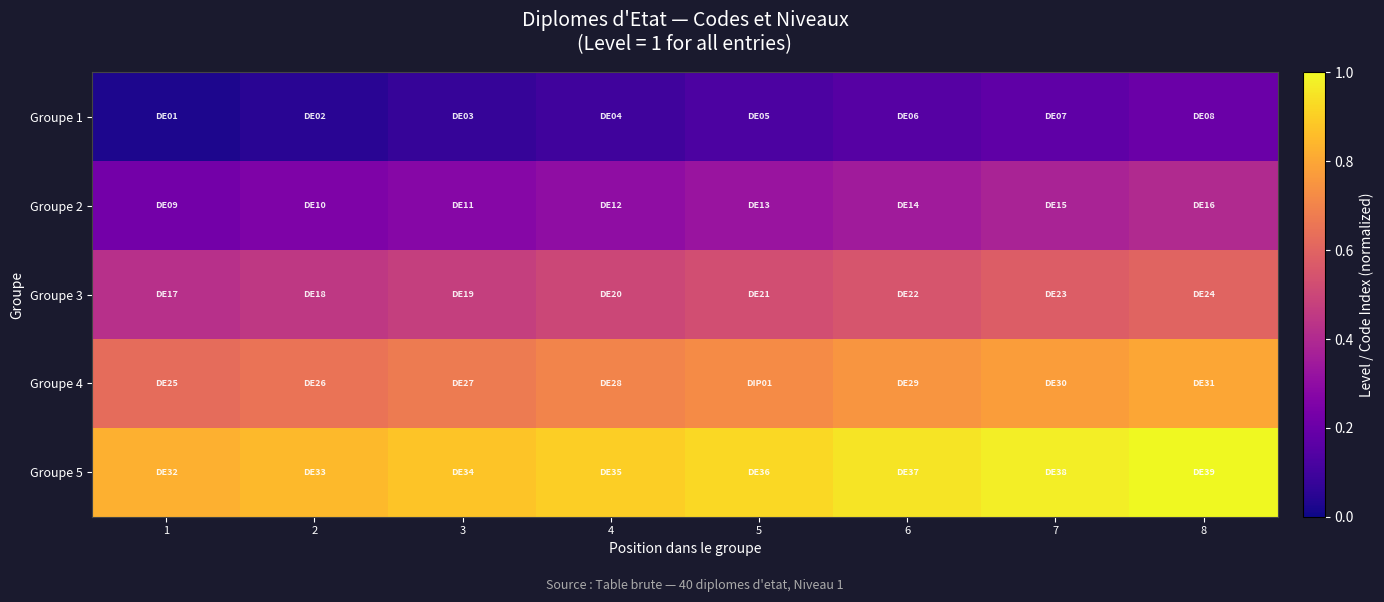

Reading left to right, transcribe all the data shown in this chart.

Groupe 1: 1=0.0	2=0.1	3=0.1	4=0.1	5=0.1	6=0.1	7=0.2	8=0.2
Groupe 2: 1=0.2	2=0.2	3=0.3	4=0.3	5=0.3	6=0.3	7=0.4	8=0.4
Groupe 3: 1=0.4	2=0.5	3=0.5	4=0.5	5=0.5	6=0.6	7=0.6	8=0.6
Groupe 4: 1=0.6	2=0.7	3=0.7	4=0.7	5=0.7	6=0.8	7=0.8	8=0.8
Groupe 5: 1=0.8	2=0.8	3=0.9	4=0.9	5=0.9	6=0.9	7=1.0	8=1.0